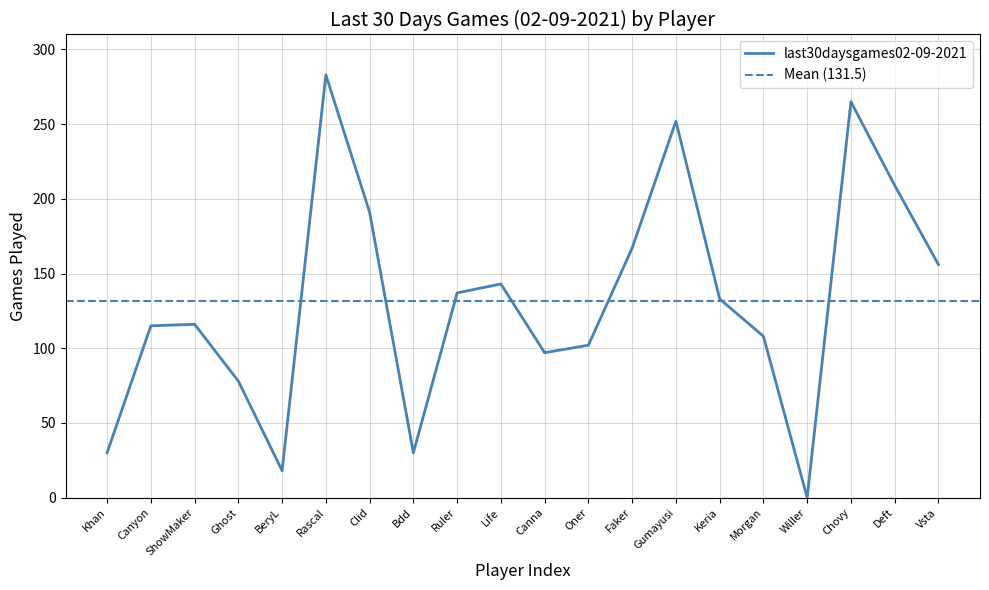

Reading right to left, list all the values displayed in this chart.

156	209	265	0	108	133	252	167	102	97	143	137	30	191	283	18	78	116	115	30